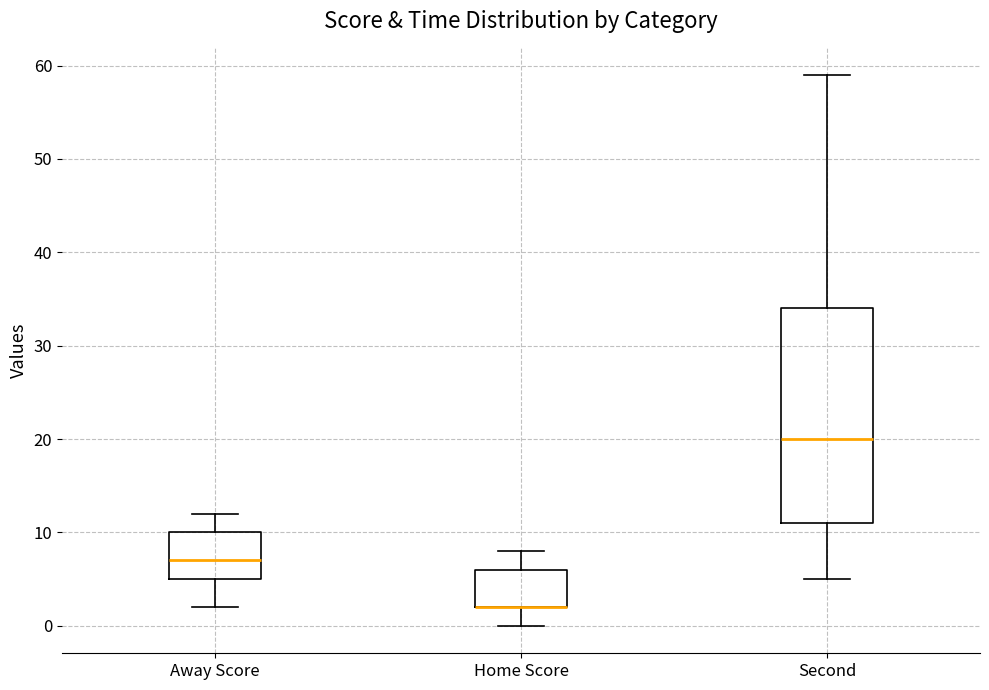

Reading left to right, transcribe this box plot: for each box, give where its median line is, the range the box spans, and where its two whiskers end, as read against the y-axis. The values are not printed on the chart, so give them approximately, as read against the axis.

Away Score: median 7, box 5 to 10, whiskers 2 to 12
Home Score: median 2 (drawn on the box's lower edge), box 2 to 6, whiskers 0 to 8
Second: median 20, box 11 to 34, whiskers 5 to 59